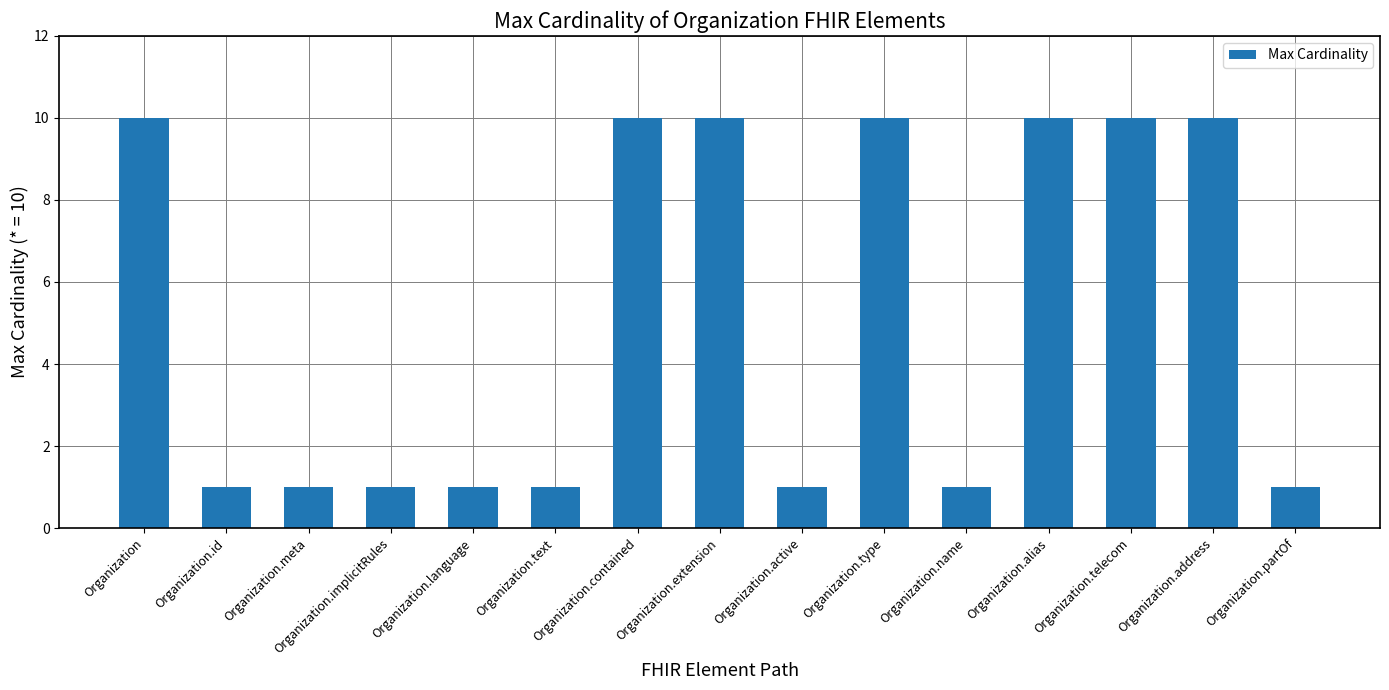

What is the label of the 14th bar from the left?

Organization.address